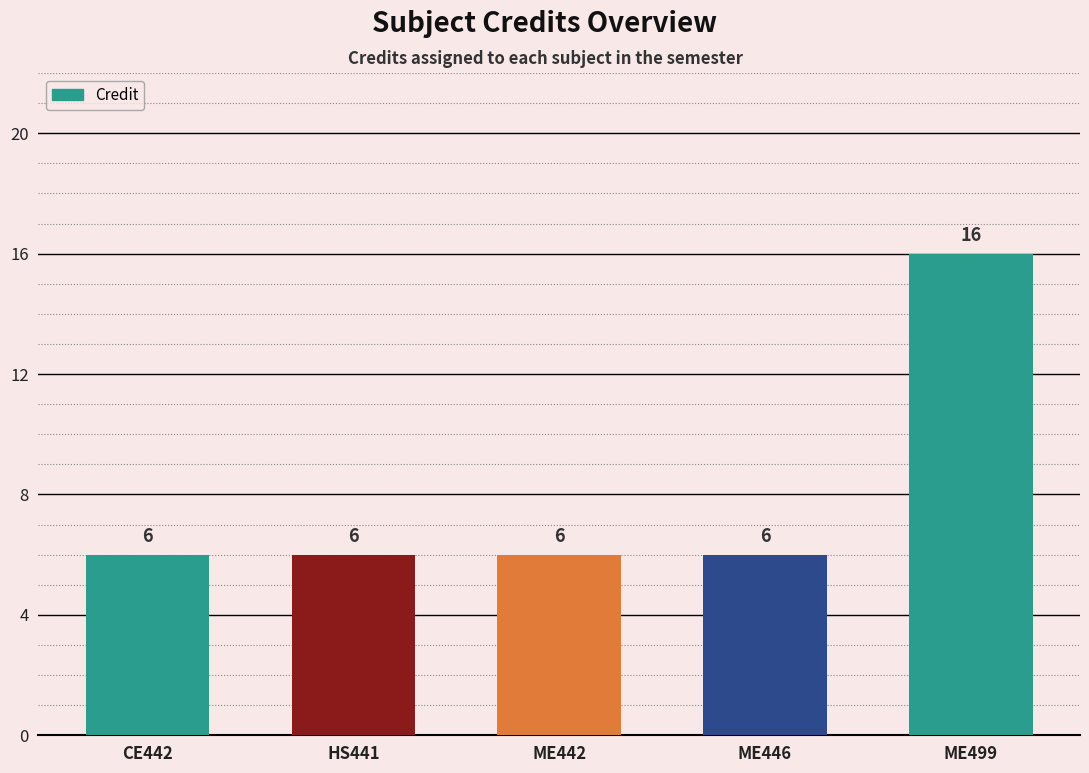

The value at HS441 is 6. True or false?

True